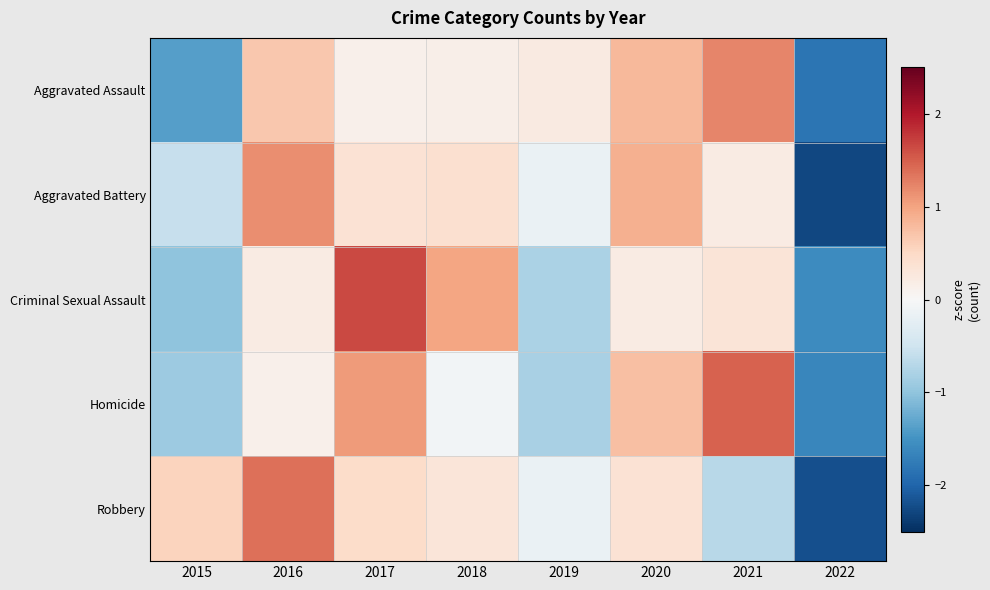

List the series in order of their overall mean, highest first.

Criminal Sexual Assault, Robbery, Aggravated Battery, Aggravated Assault, Homicide